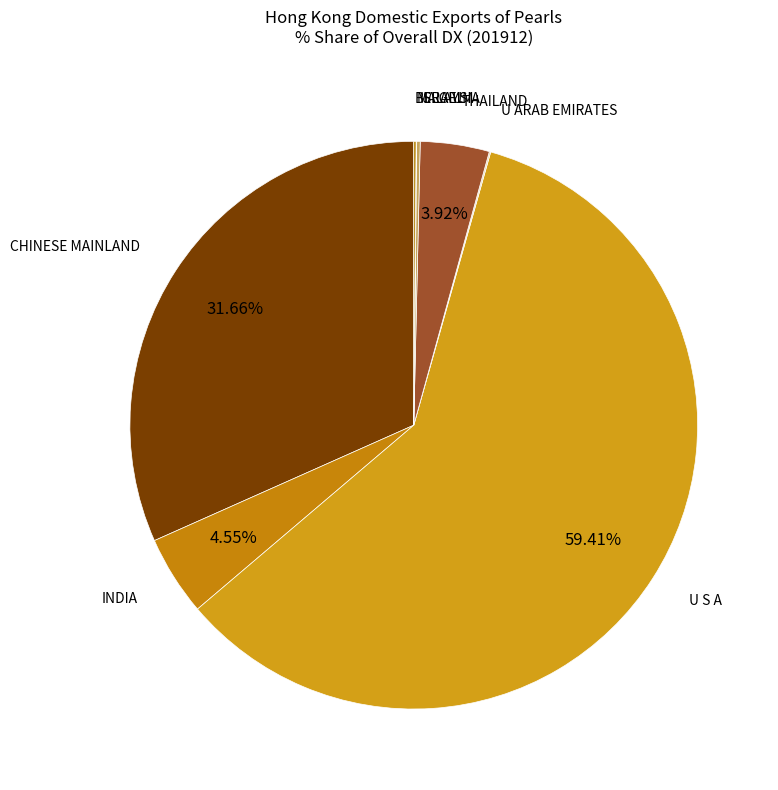

Which slice is the largest?

U S A